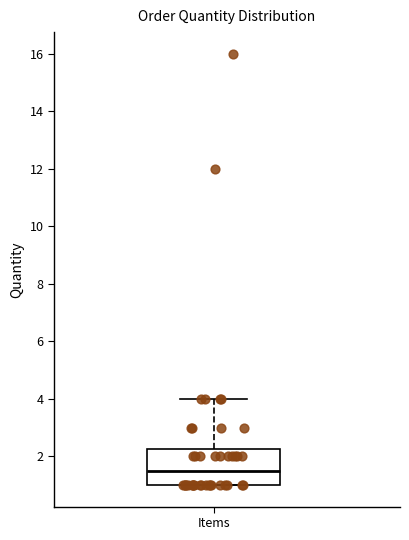

Transcribe this box plot: give where the median line is, the range the box spans, and where the two whiskers end, as read against the y-axis. The values are not printed on the chart, so give them approximately, as read against the axis.

median 1.6, box 1.0 to 2.2, whiskers 1.0 to 4.0